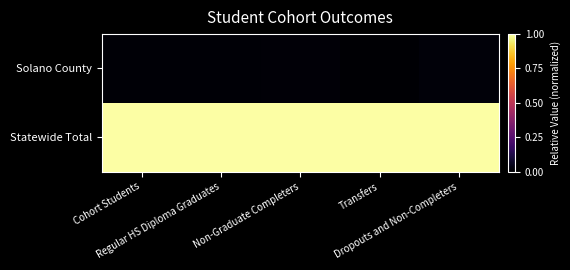

Which has a higher value, Dropouts and Non-Completers or Regular HS Diploma Graduates?

Dropouts and Non-Completers